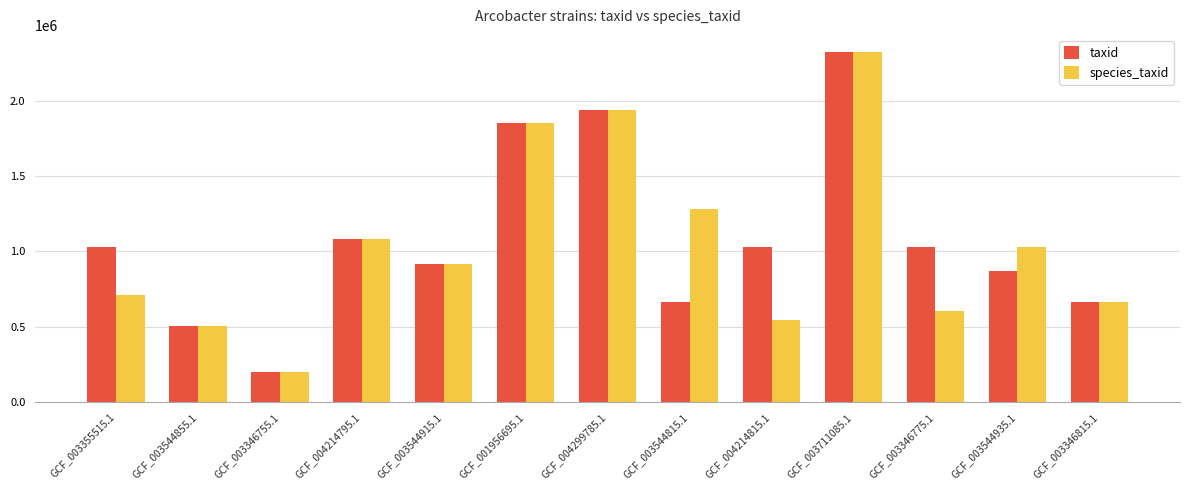

What is the approximate value of species_taxid at GCF_004299785.1?

1935204